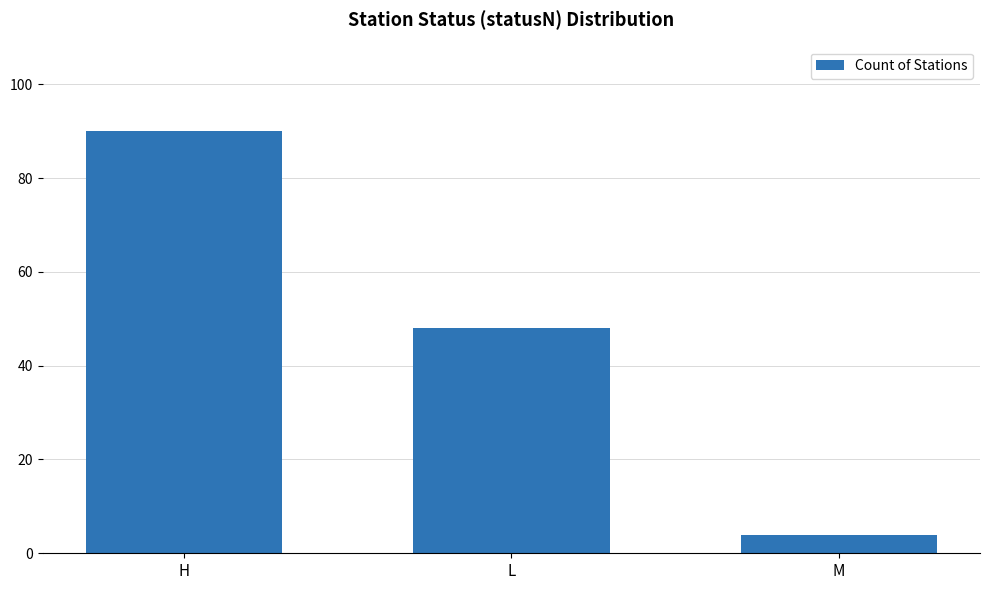

True or false: the data shows 77 at L.

False